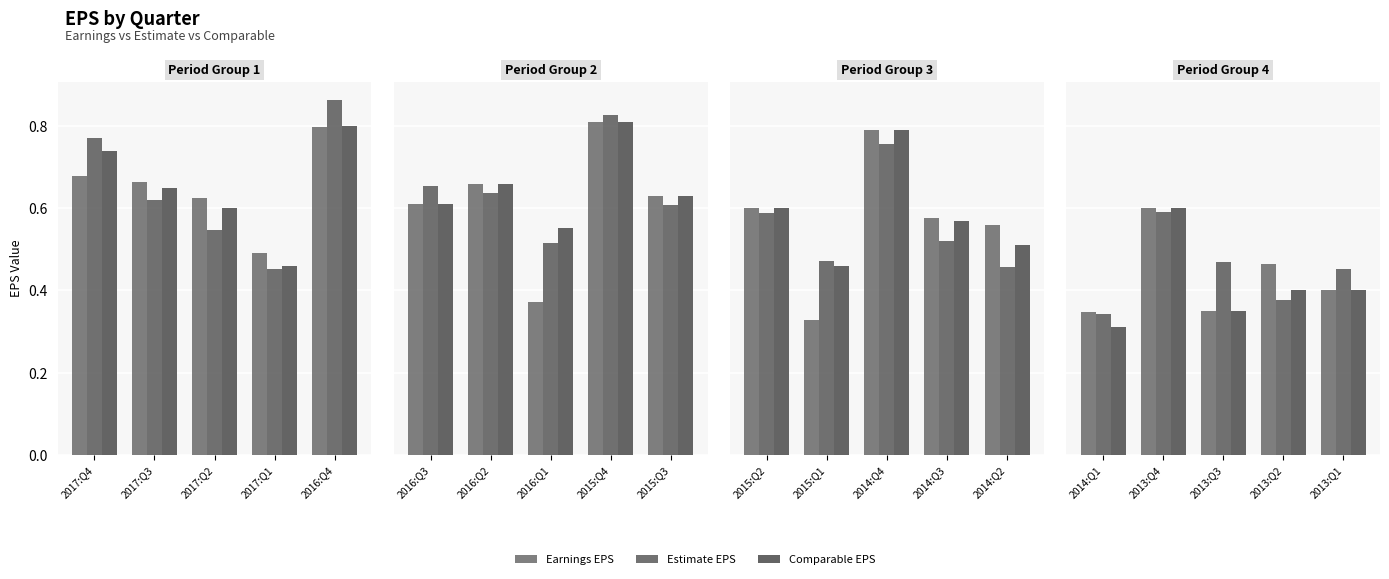

How many bars are there in each group?

3